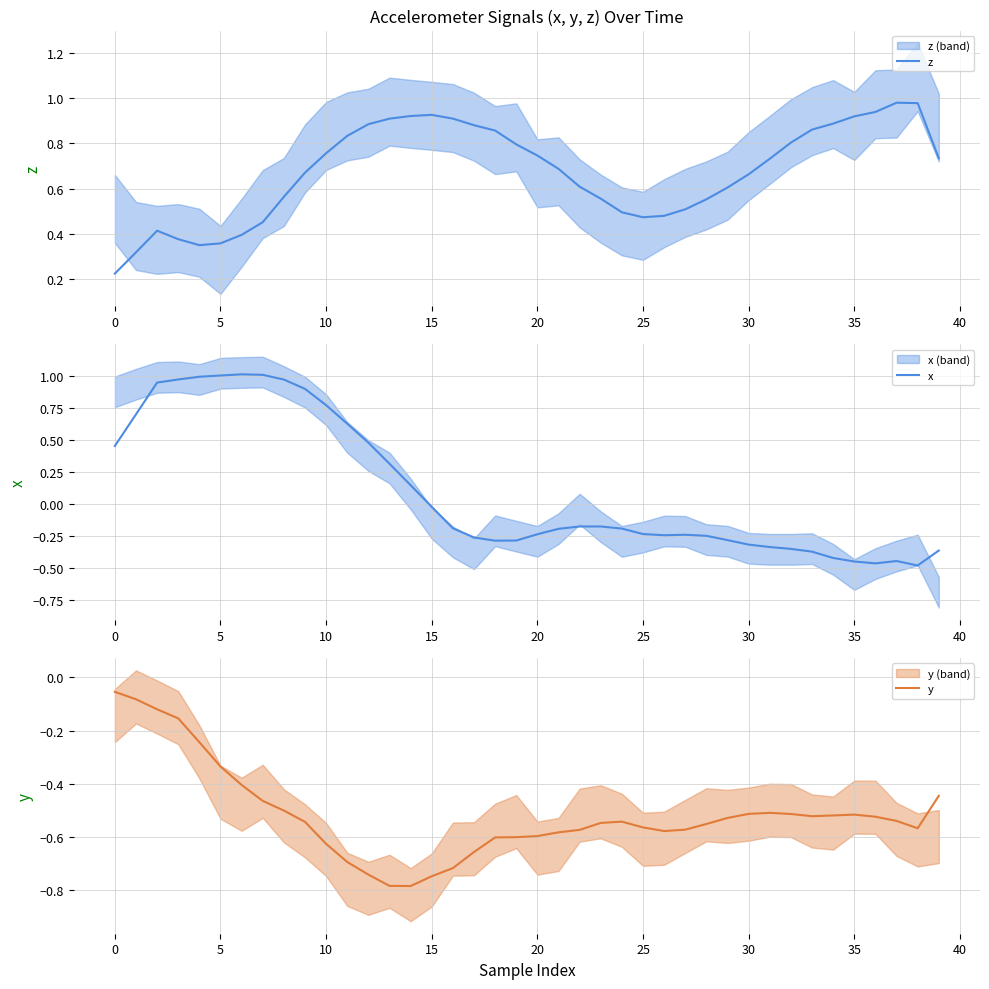

Reading left to right, what are all the values shown in this chart?

z: 0.2	0.3	0.4	0.4	0.4	0.4	0.4	0.5	0.6	0.7	0.8	0.8	0.9	0.9	0.9	0.9	0.9	0.9	0.9	0.8	0.7	0.7	0.6	0.6	0.5	0.5	0.5	0.5	0.6	0.6	0.7	0.7	0.8	0.9	0.9	0.9	0.9	1.0	1.0	0.7
x: 0.5	0.7	0.9	1.0	1.0	1.0	1.0	1.0	1.0	0.9	0.8	0.6	0.5	0.3	0.1	-0.0	-0.2	-0.3	-0.3	-0.3	-0.2	-0.2	-0.2	-0.2	-0.2	-0.2	-0.2	-0.2	-0.2	-0.3	-0.3	-0.3	-0.4	-0.4	-0.4	-0.5	-0.5	-0.4	-0.5	-0.4
y: -0.1	-0.1	-0.1	-0.2	-0.2	-0.3	-0.4	-0.5	-0.5	-0.5	-0.6	-0.7	-0.7	-0.8	-0.8	-0.7	-0.7	-0.7	-0.6	-0.6	-0.6	-0.6	-0.6	-0.5	-0.5	-0.6	-0.6	-0.6	-0.6	-0.5	-0.5	-0.5	-0.5	-0.5	-0.5	-0.5	-0.5	-0.5	-0.6	-0.4